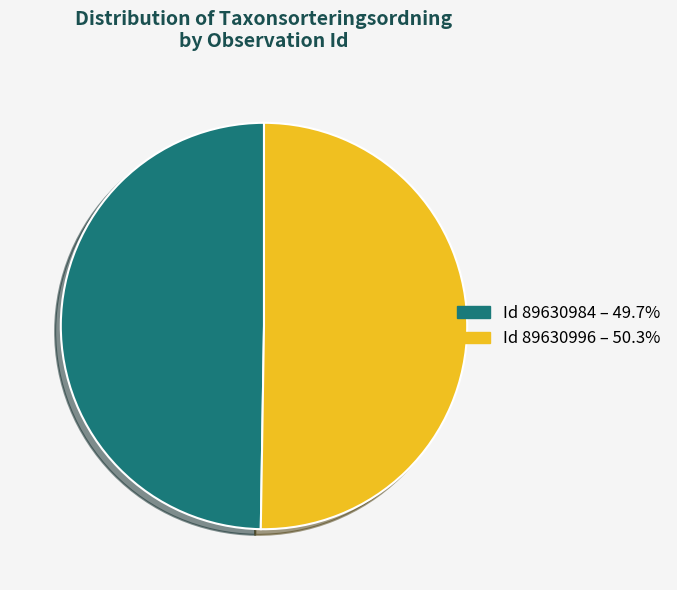

How many slices are in this pie chart?

2